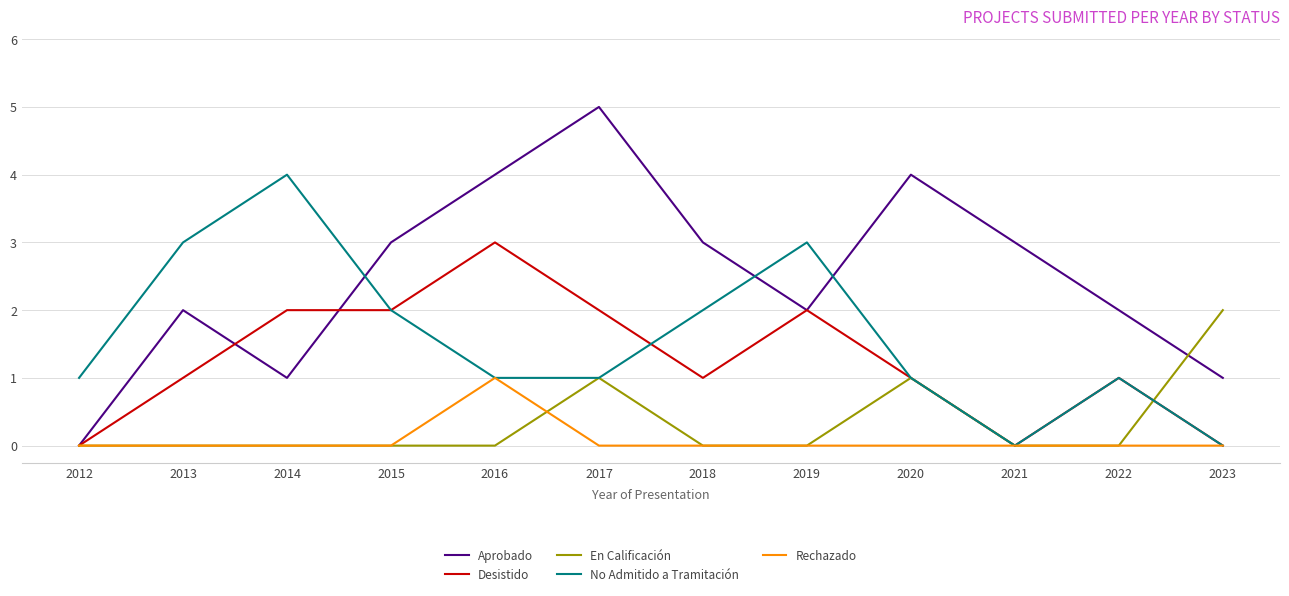

What is the difference between the highest and lowest values at 2023?

2